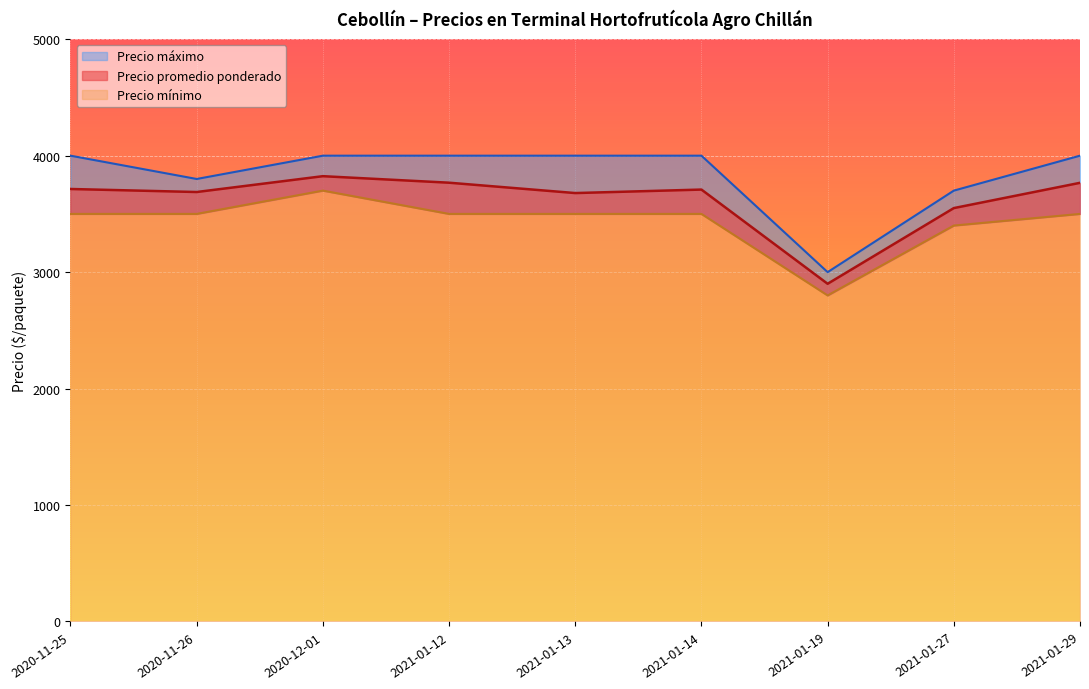

What is the label of the 3rd point from the right?

2021-01-19